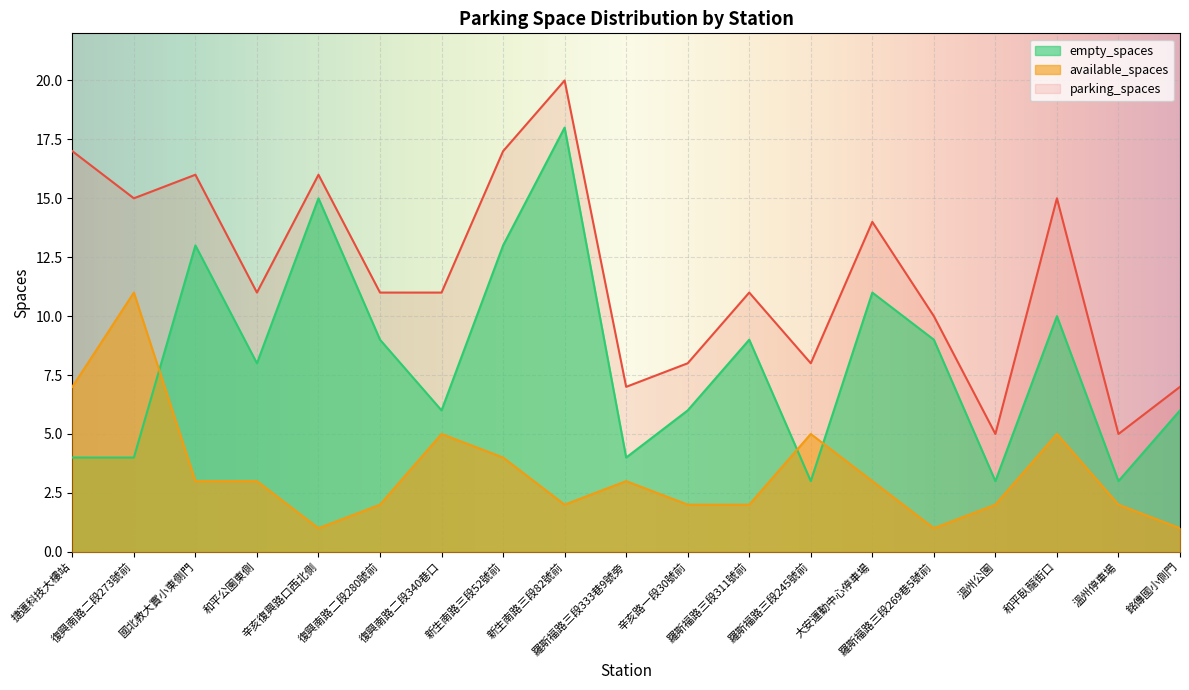

List the series in order of their peak value, highest first.

parking_spaces, empty_spaces, available_spaces